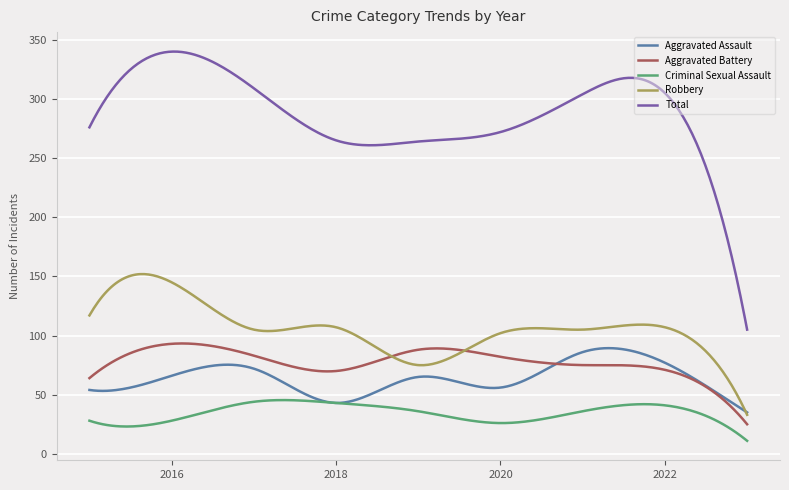

True or false: Aggravated Battery and Criminal Sexual Assault intersect in this chart.

False